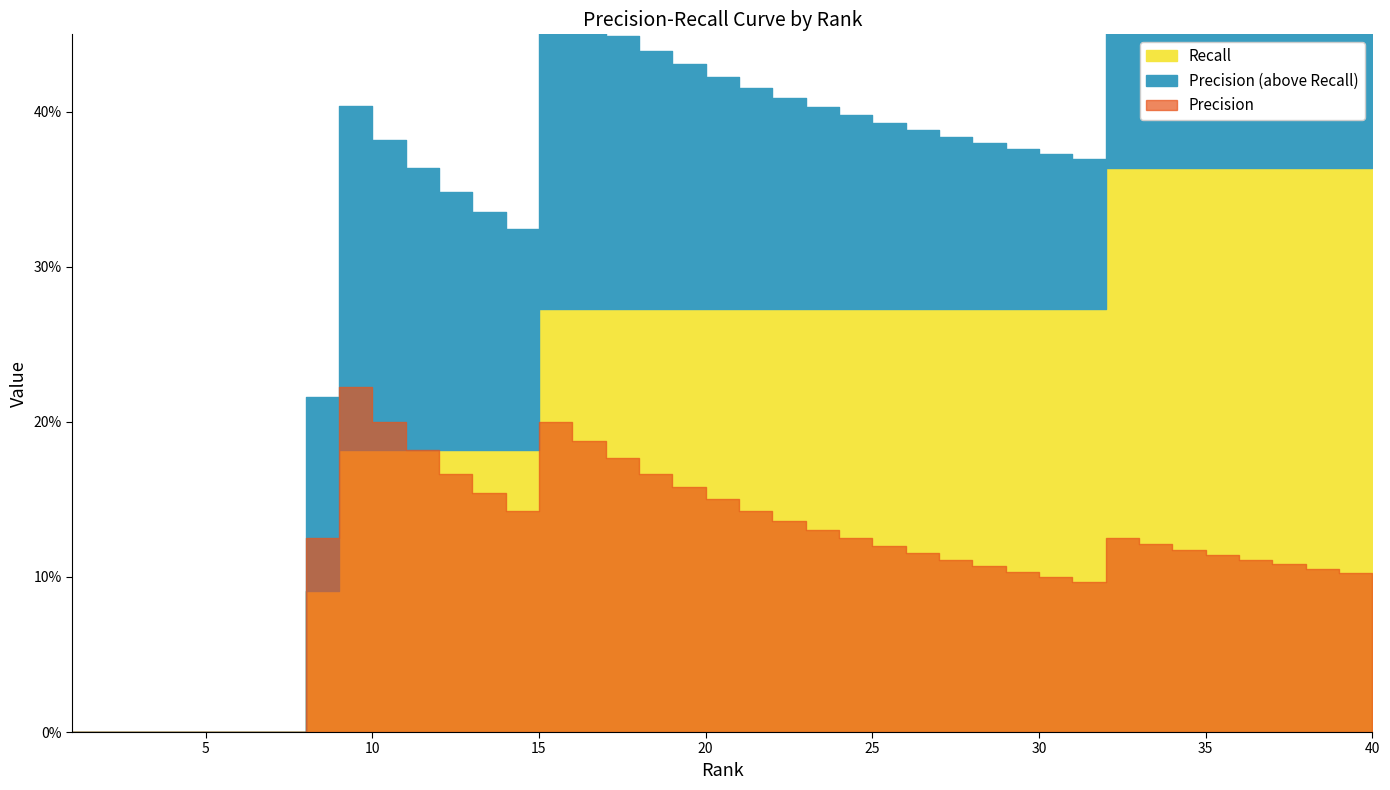

The value of Precision at 31 is 0.1. True or false?

True